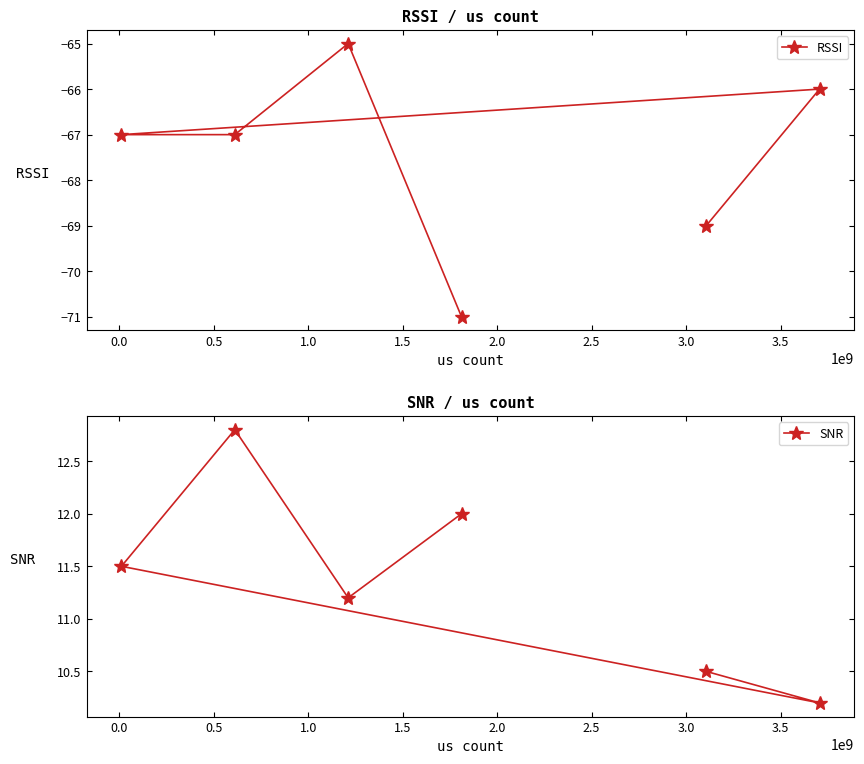

What is the sum of all RSSI values?

-405